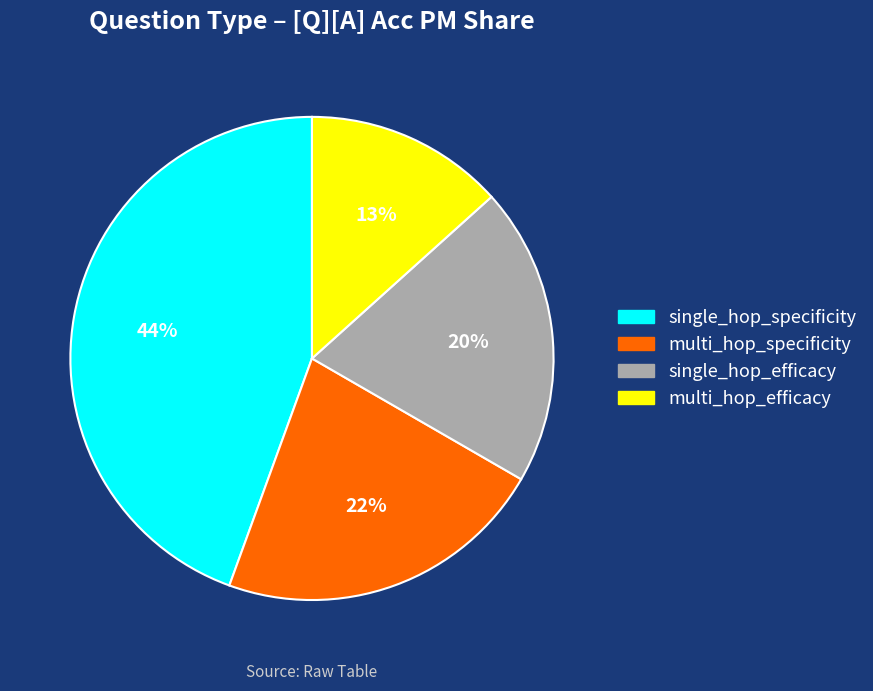

Count the number of slices in the pie.

4